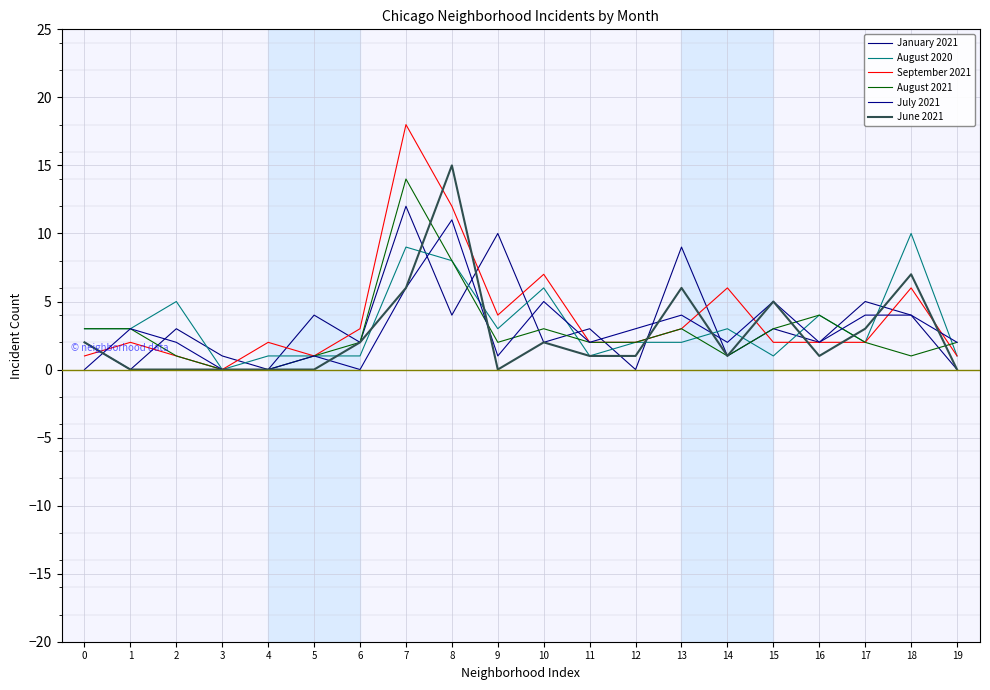

Where is August 2020 nearest to the value 5?

2